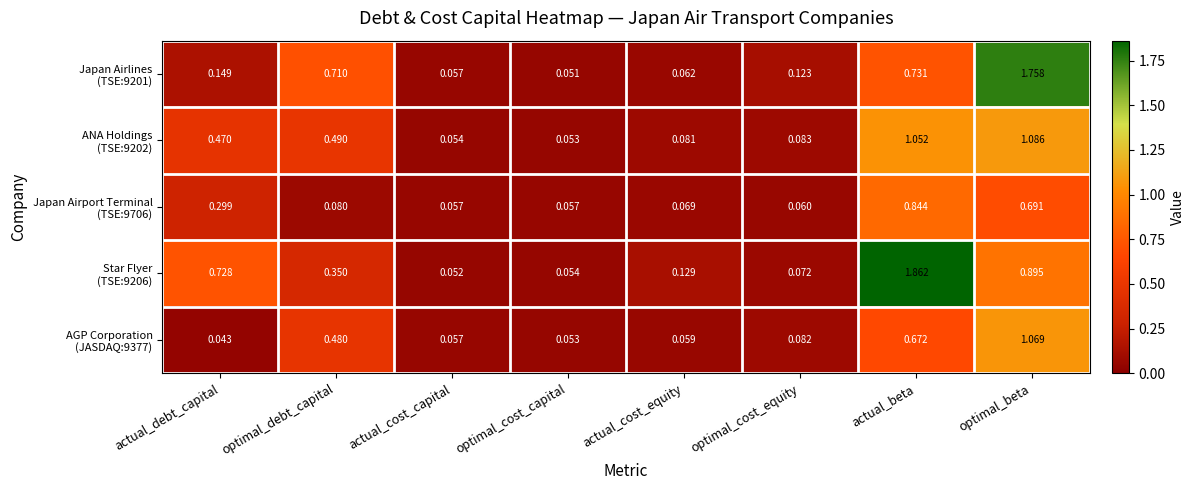

At which category does the chart reach its peak across all series?

actual_beta